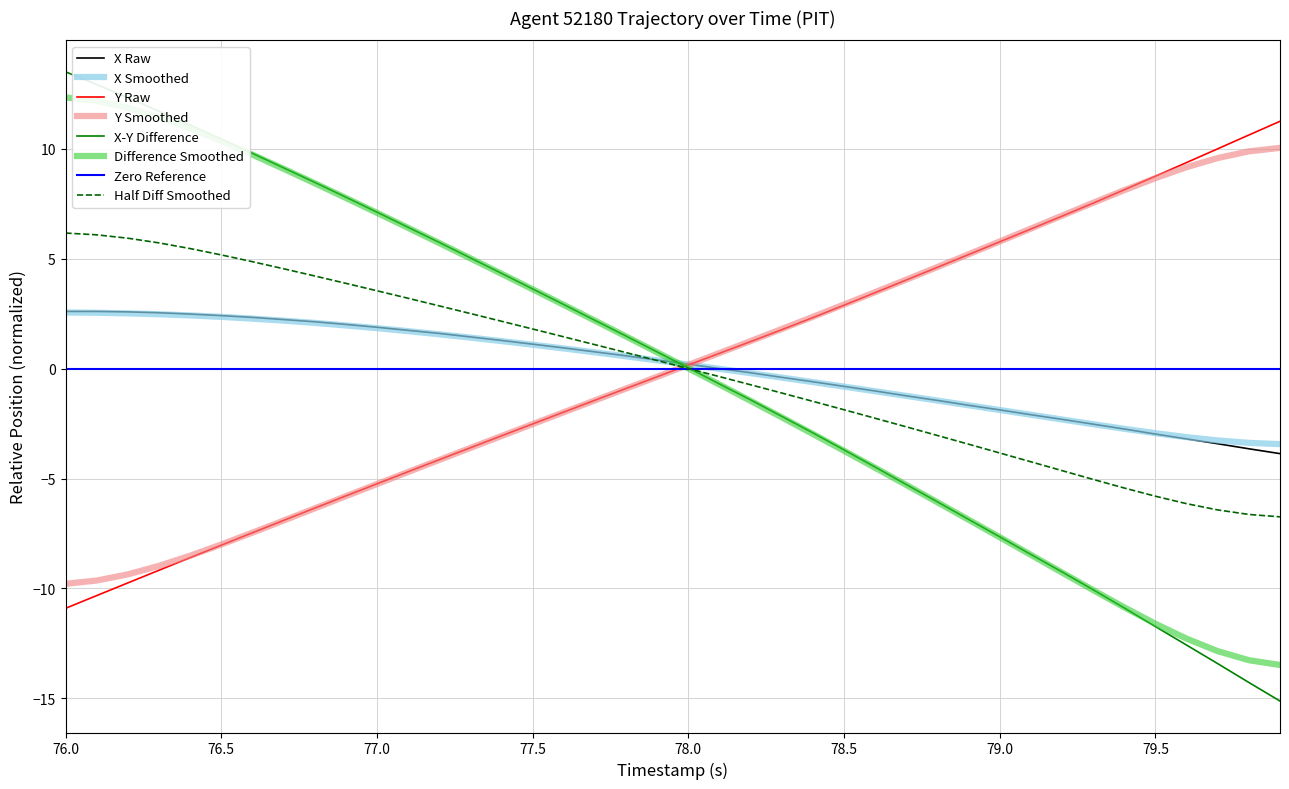

What is the maximum value for Half Diff Smoothed?

6.2